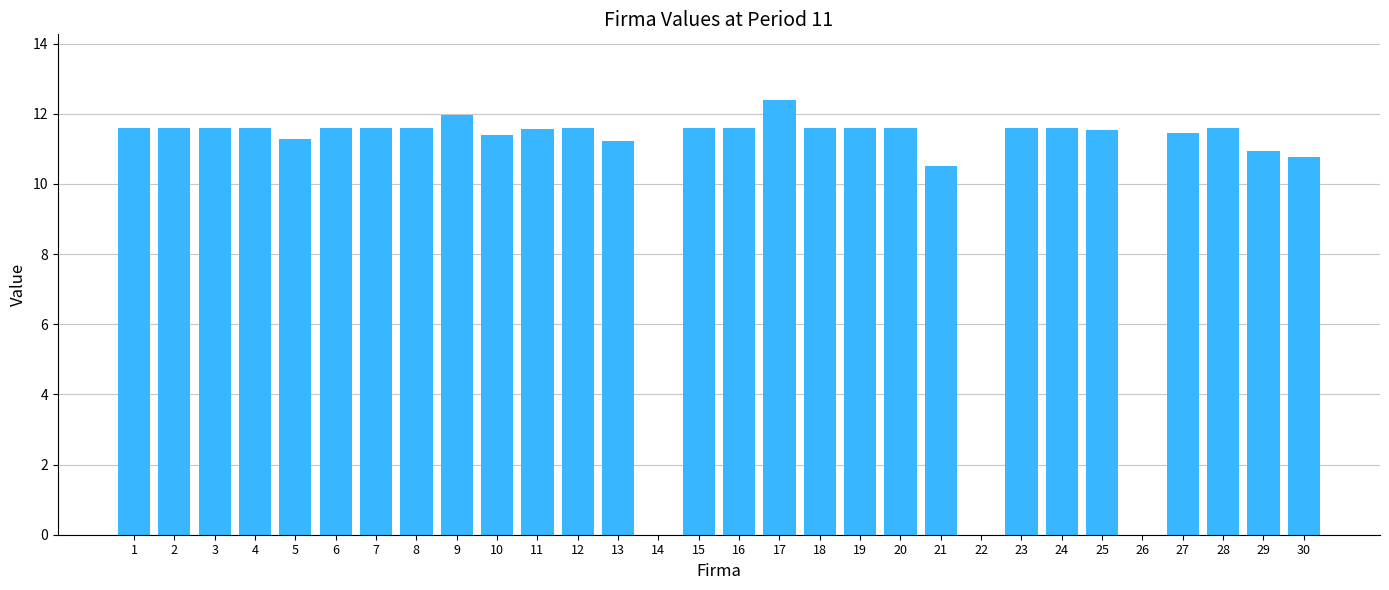

How many series are shown in this chart?

1